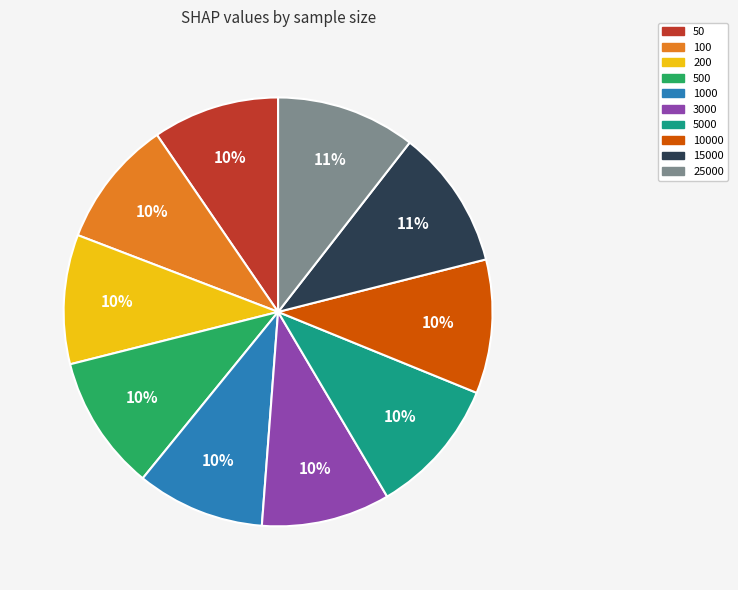

True or false: 25000 accounts for 4% of the total.

False